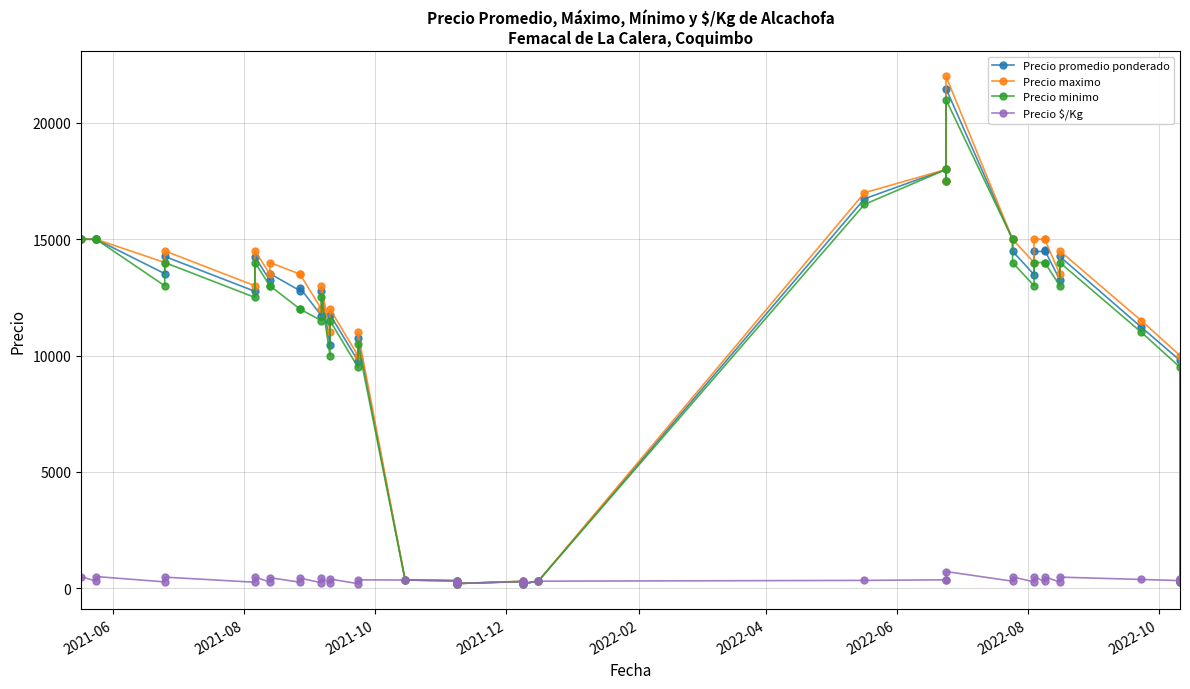

How many interior local valleys does the Precio promedio ponderado series have?

13